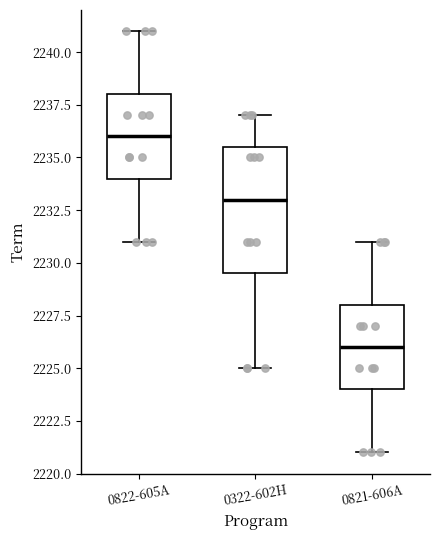

Reading left to right, transcribe this box plot: for each box, give where its median line is, the range the box spans, and where its two whiskers end, as read against the y-axis. The values are not printed on the chart, so give them approximately, as read against the axis.

0822-605A: median 2236.0, box 2234.0 to 2238.0, whiskers 2231.0 to 2241.0
0322-602H: median 2233.0, box 2229.5 to 2235.5, whiskers 2225.0 to 2237.0
0821-606A: median 2226.0, box 2224.0 to 2228.0, whiskers 2221.0 to 2231.0